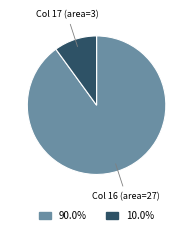

How many slices are in this pie chart?

2